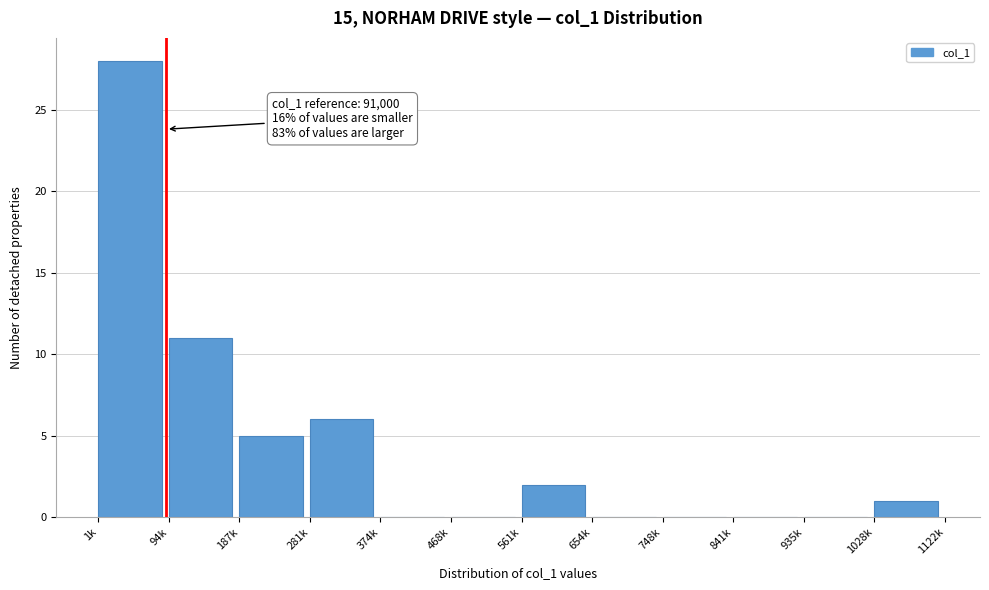

Reading left to right, list all the values displayed in this chart.

1k=28	94k=11	187k=5	281k=6	374k=0	468k=0	561k=2	654k=0	748k=0	841k=0	935k=0	1028k=1